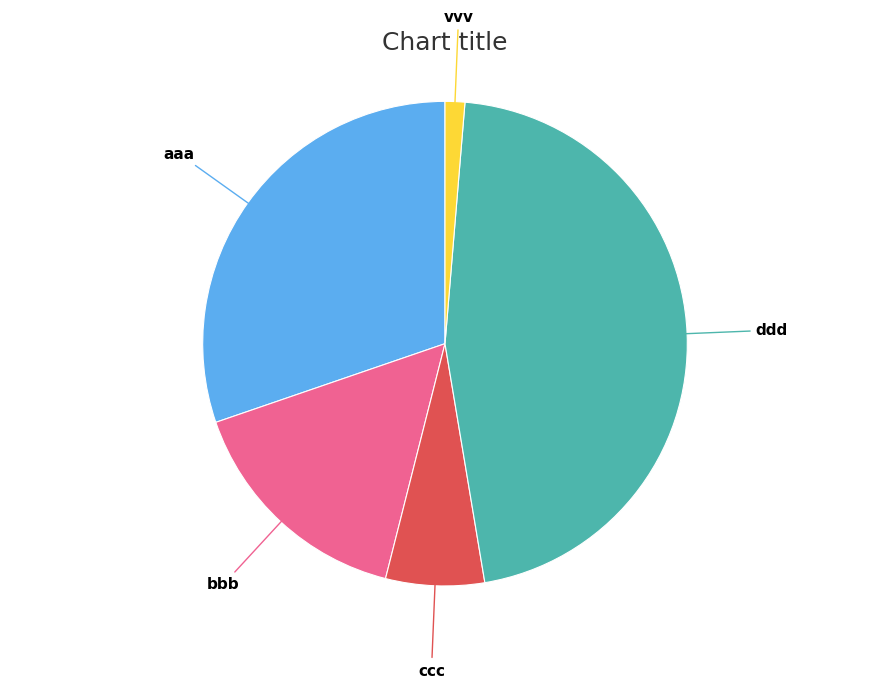

Is there a majority slice in this chart?

No